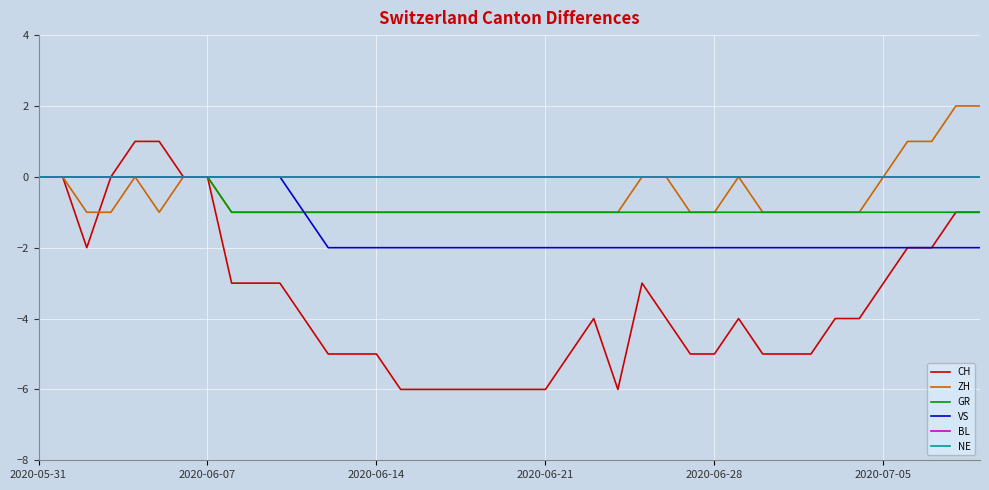

Does the chart display data point markers on the line(s)?

No